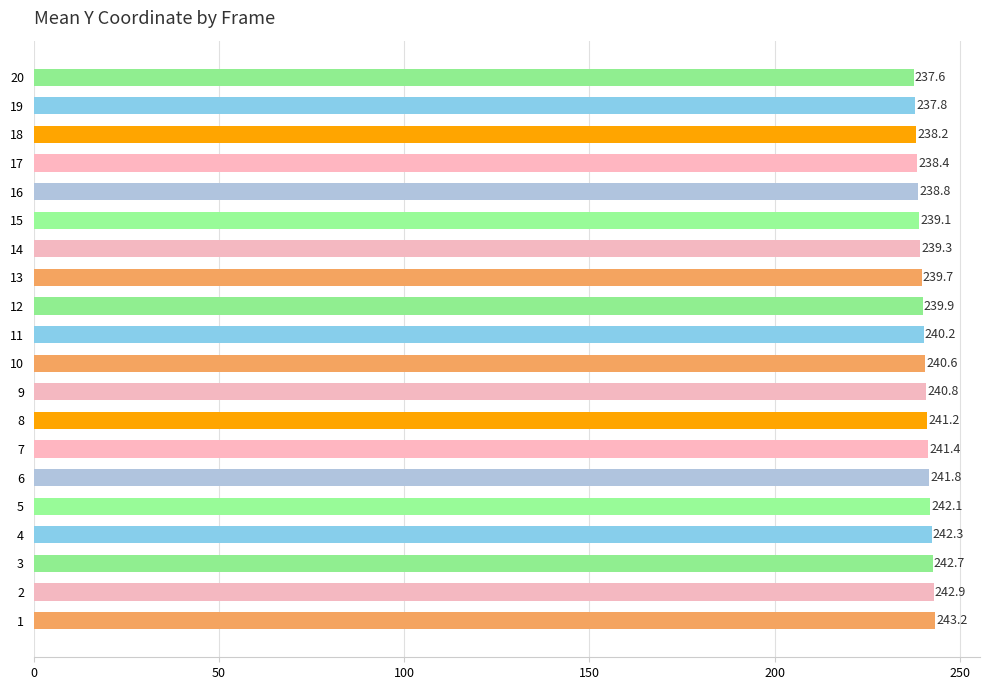

What is the minimum value shown in the chart?

237.6